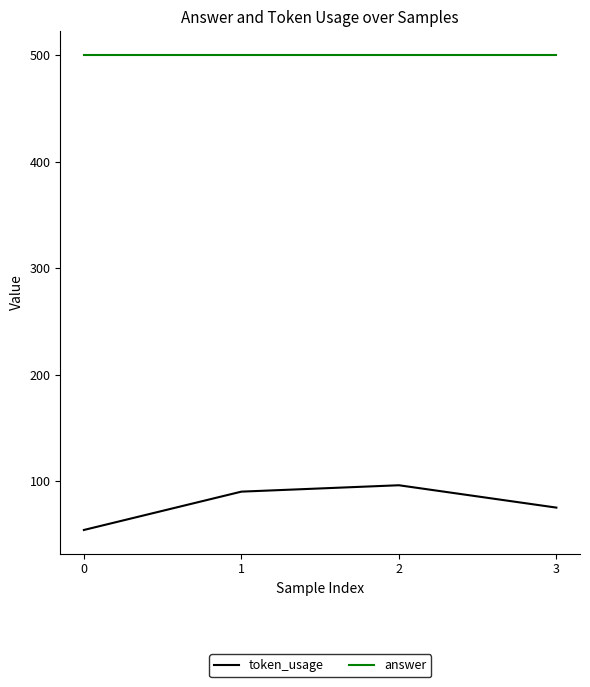

Reading left to right, what are all the values shown in this chart?

token_usage: 54	90	96	75
answer: 500	500	500	500